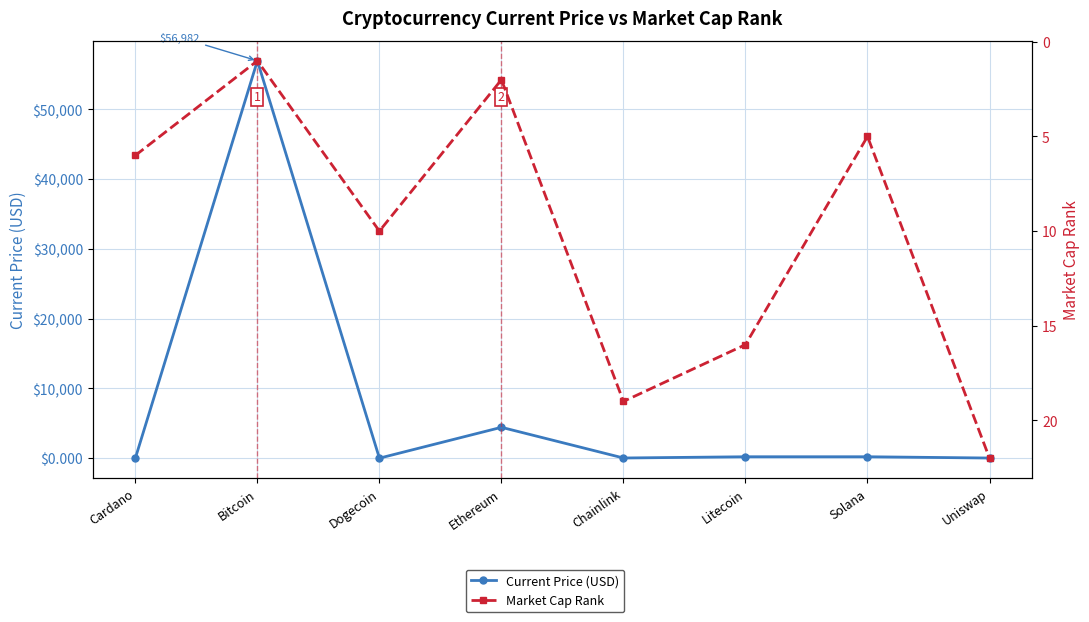

Reading left to right, extract all data points from this chart.

Current Price (USD): 1.6	56982.0	0.2	4425.7	24.8	202.6	203.1	20.1
Market Cap Rank: 6.0	1.0	10.0	2.0	19.0	16.0	5.0	22.0